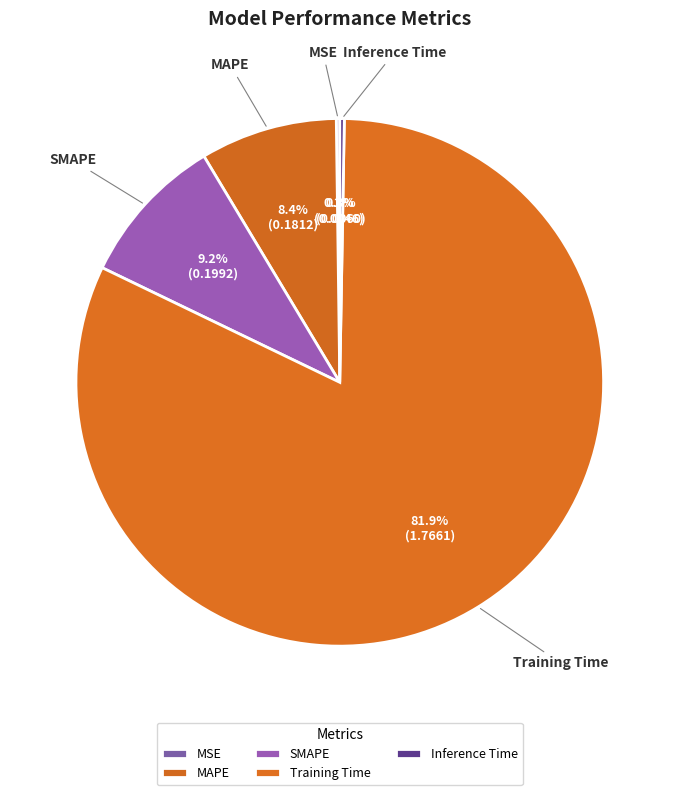

Between SMAPE and MAPE, which is larger?

SMAPE